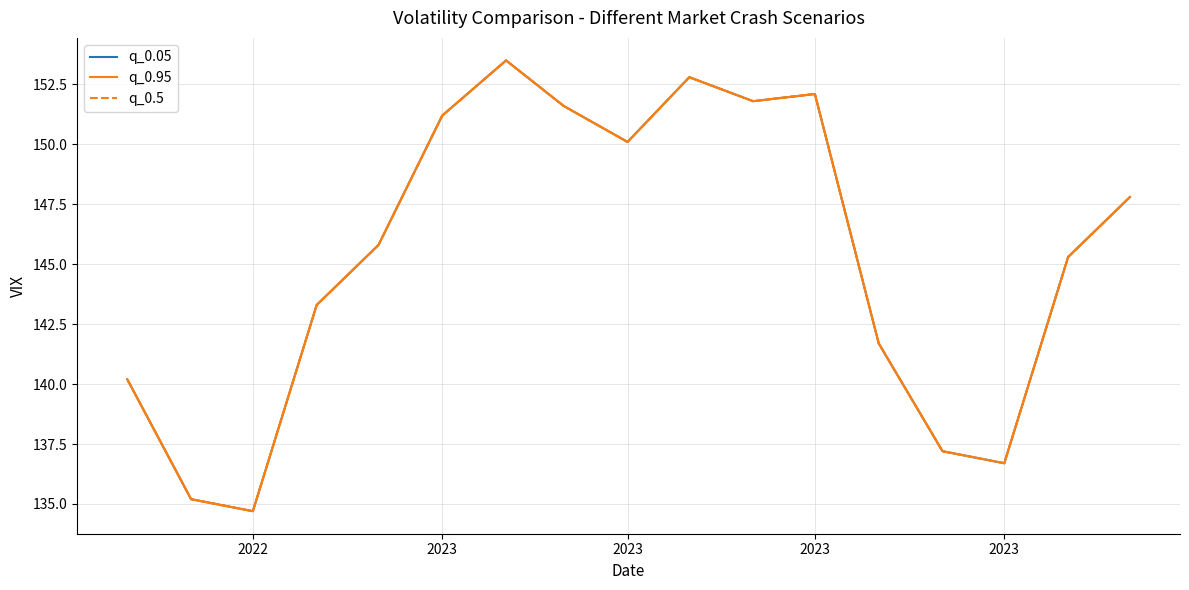

Does the chart display data point markers on the line(s)?

No